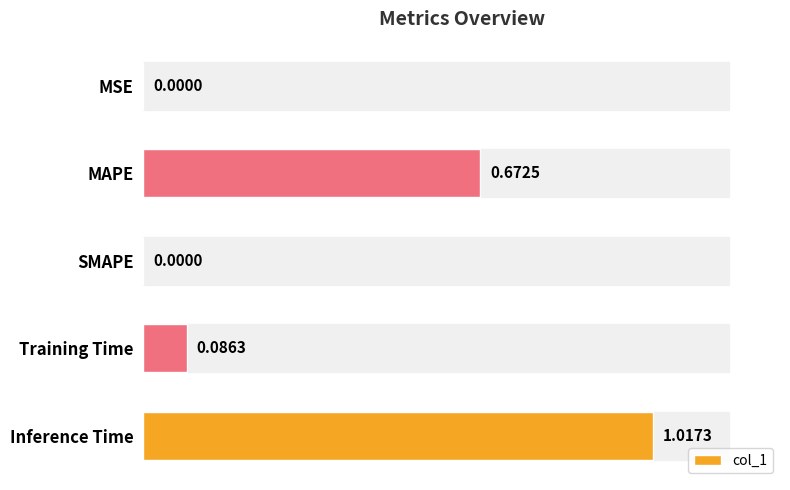

Which label corresponds to the largest value in the chart?

Inference Time